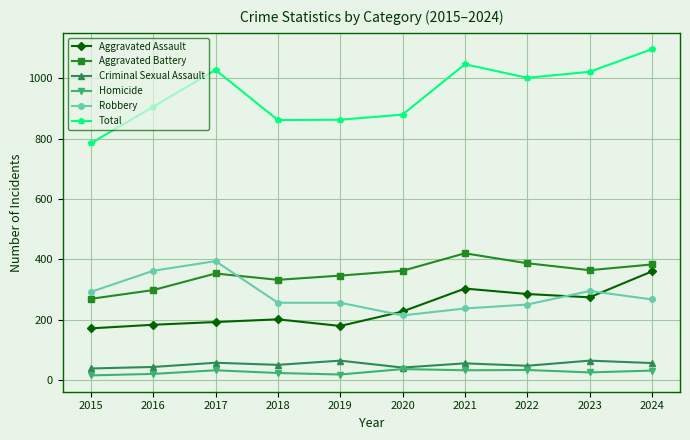

Is it true that Homicide equals 25 at 2023?

True